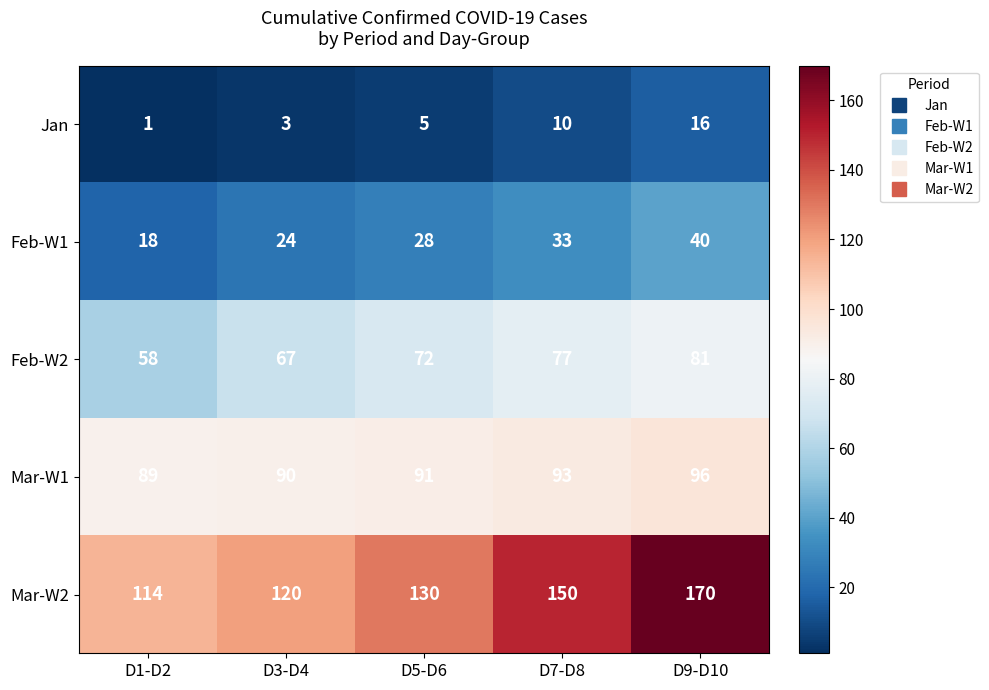

Rank the categories by Mar-W1 value from highest to lowest.

D9-D10, D7-D8, D5-D6, D3-D4, D1-D2